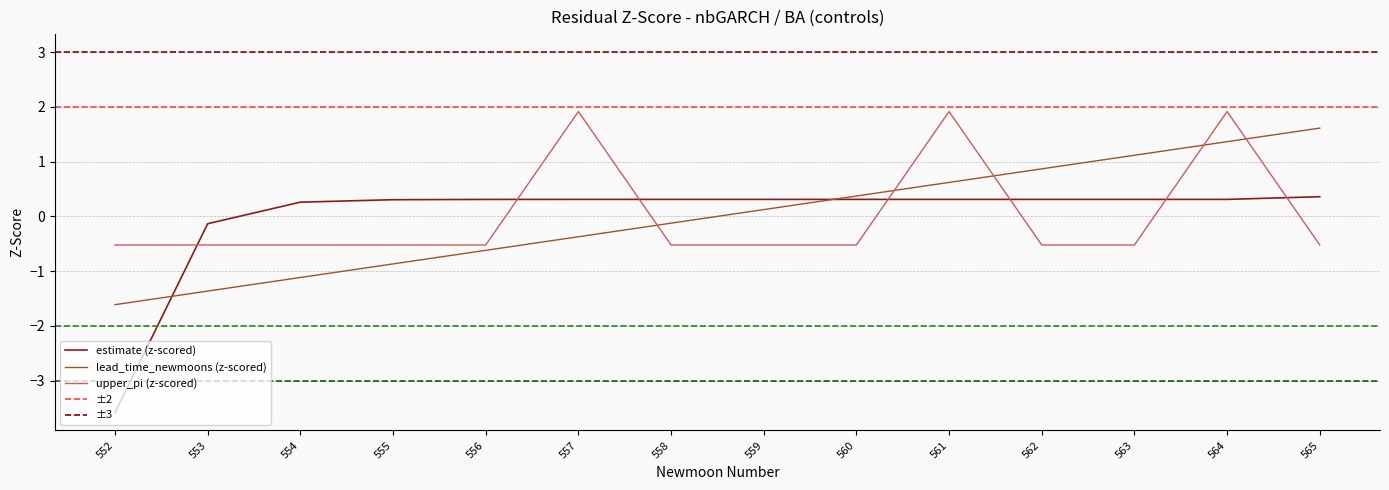

Which series has the widest spread of values?

estimate